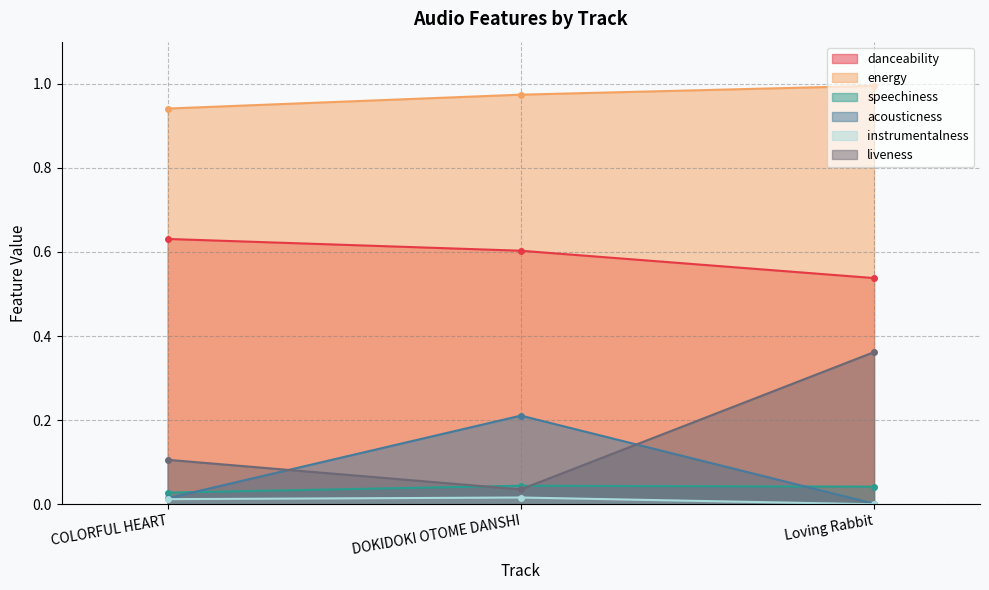

How many distinct data groups are displayed?

6